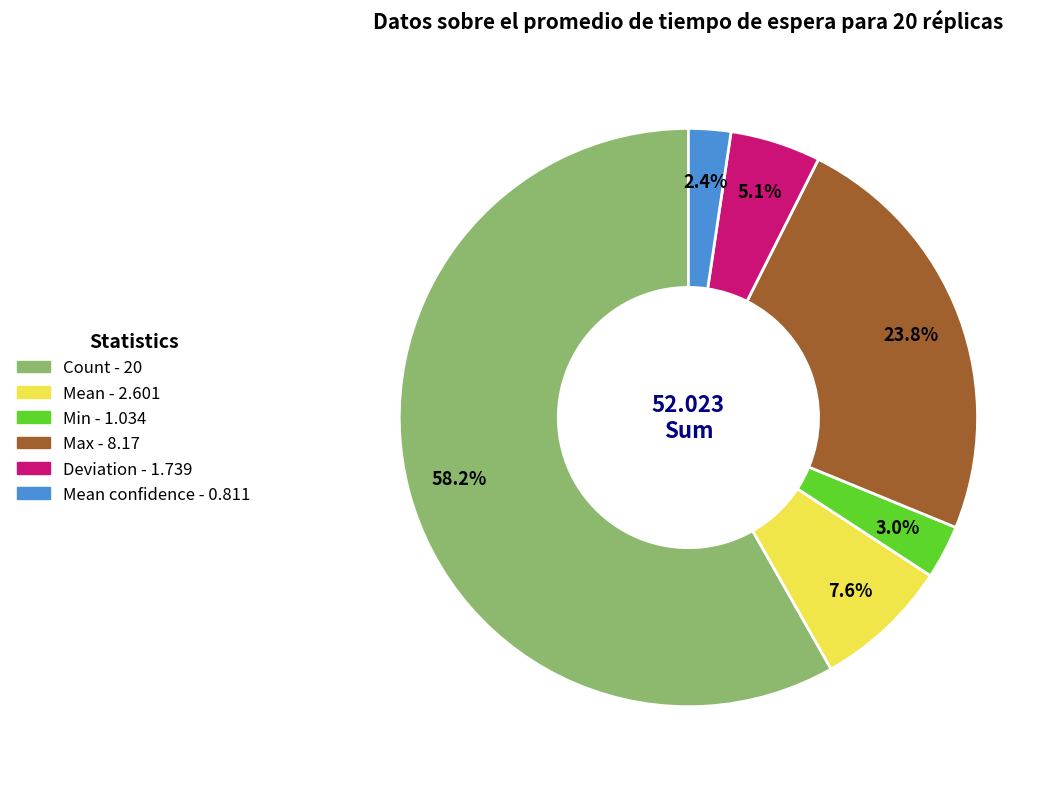

Is there a majority slice in this chart?

Yes